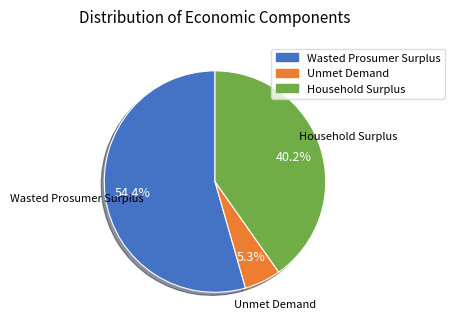

True or false: Unmet Demand accounts for 5% of the total.

True